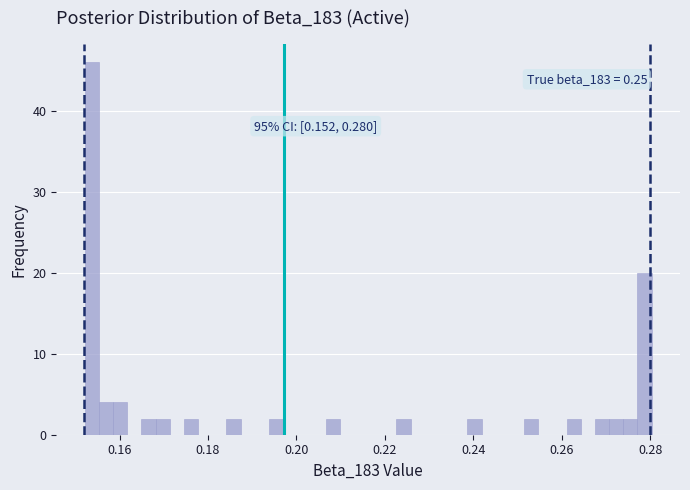

Around what value on the x-axis is the tallest bar? Give the approximate position of its centre, as read against the axis.

0.154